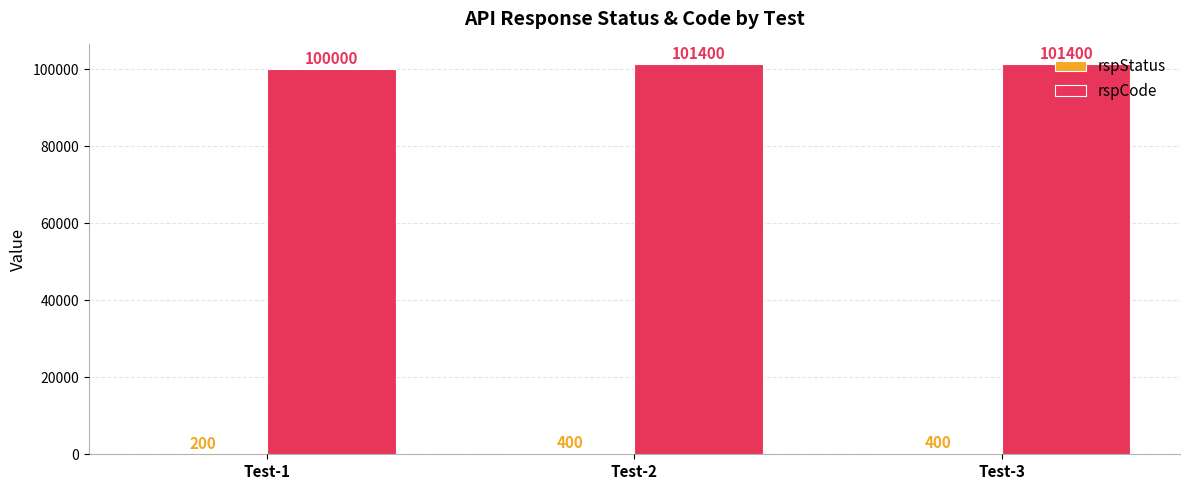

What is the total value across all series at Test-3?

101800